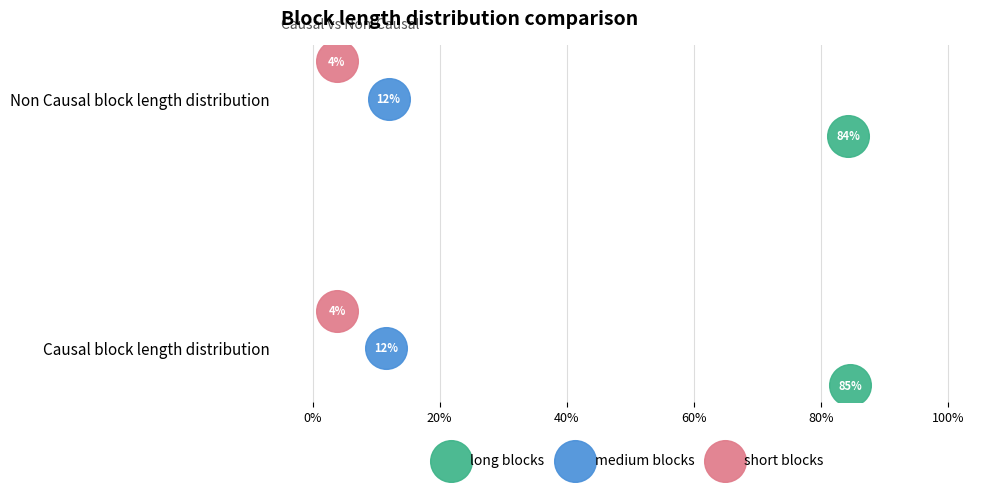

What are all the series names shown in the legend?

long blocks, medium blocks, short blocks